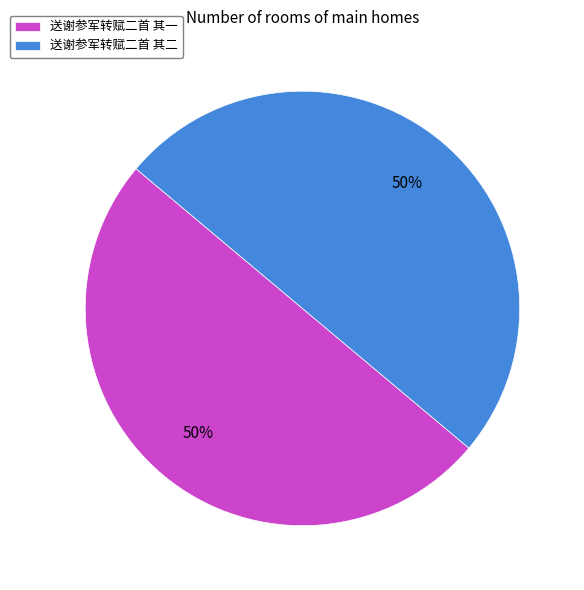

What percentage is the 送谢参军转赋二首 其一 slice, to the nearest percent?

50%